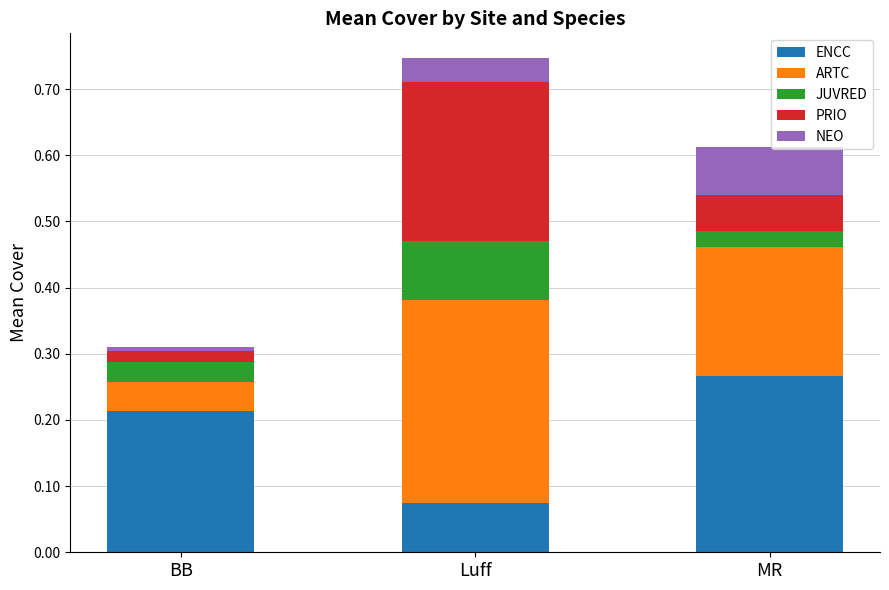

At which category is the sum across all series the highest?

Luff